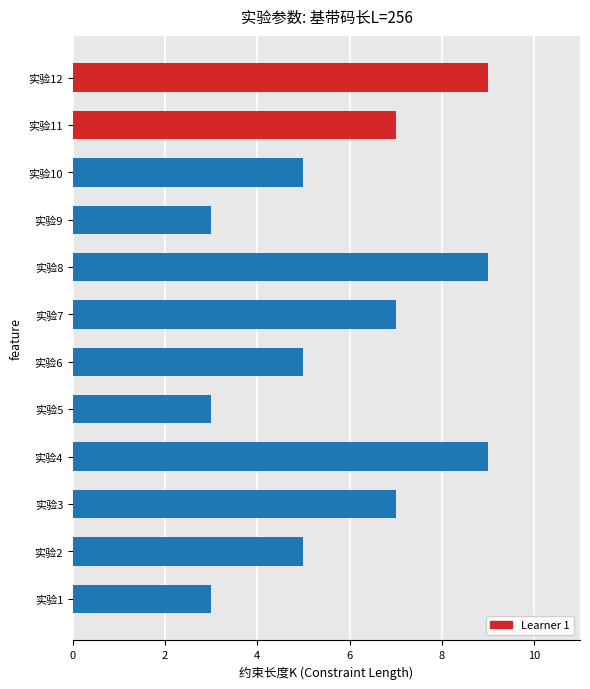

What is the greatest value displayed?

9